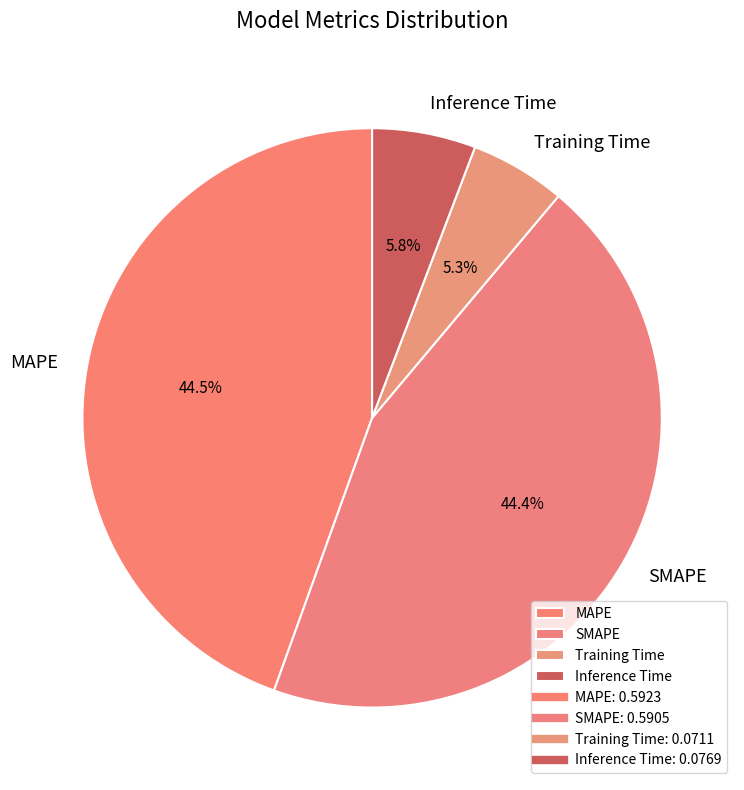

True or false: Inference Time accounts for 1% of the total.

False